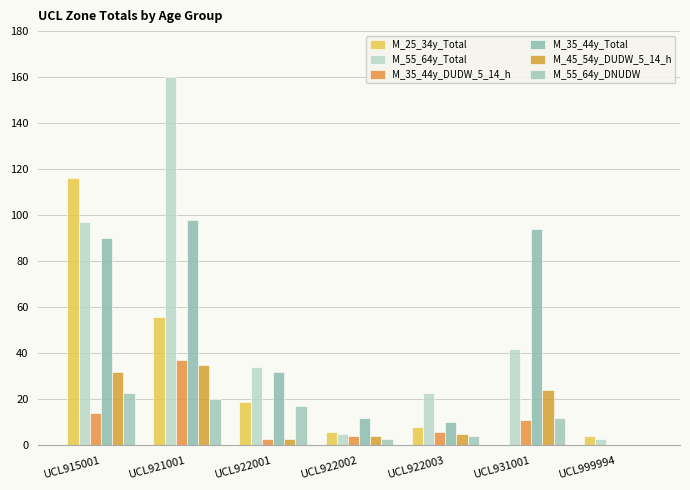

How many distinct data groups are displayed?

6